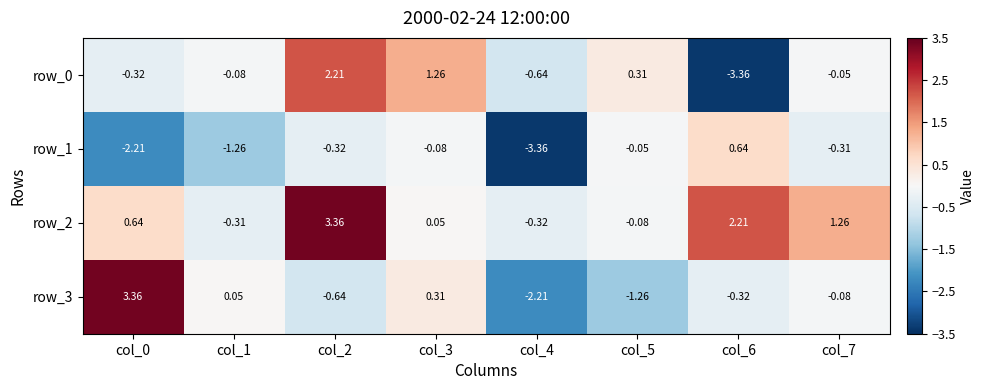

The row_2 series shows 1.3 at col_6. True or false?

False